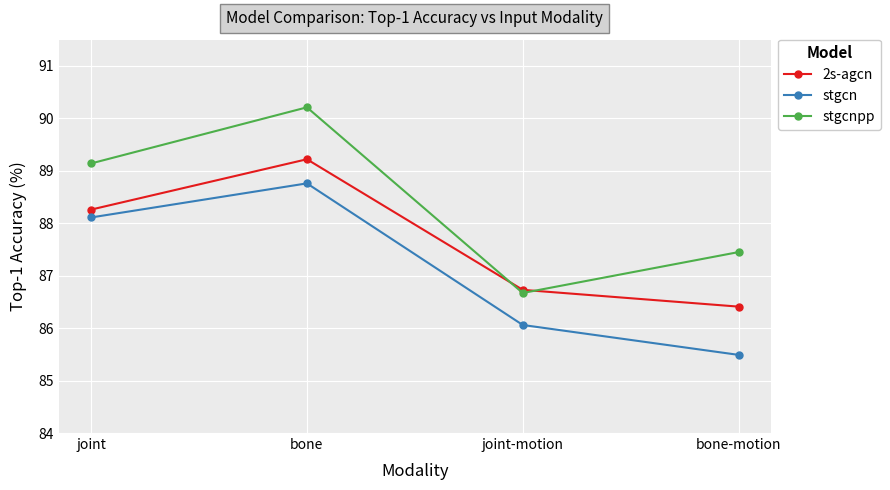

What is the maximum value shown in the chart?

90.2